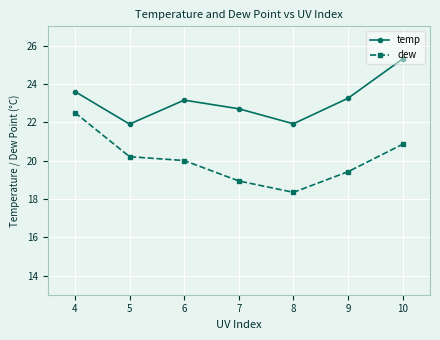

Which series has the widest spread of values?

dew